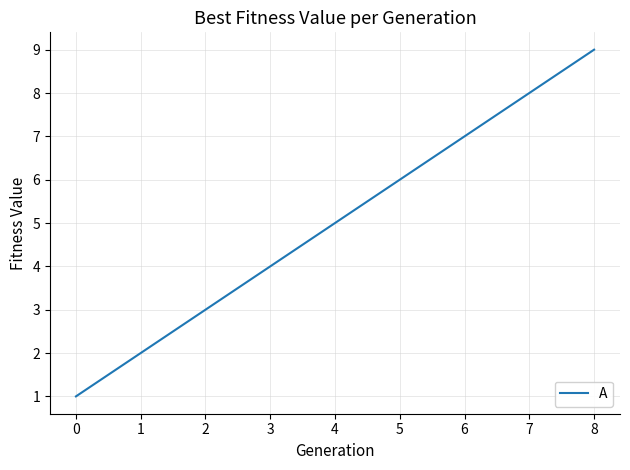

What is the smallest value displayed?

1